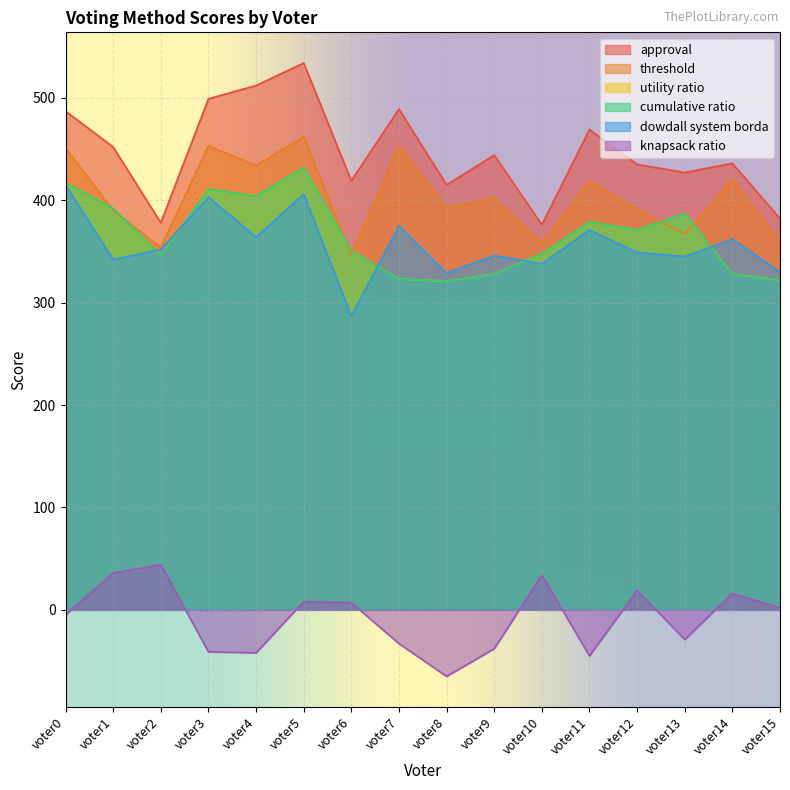

Which category has the lowest value in the utility ratio series?

voter8